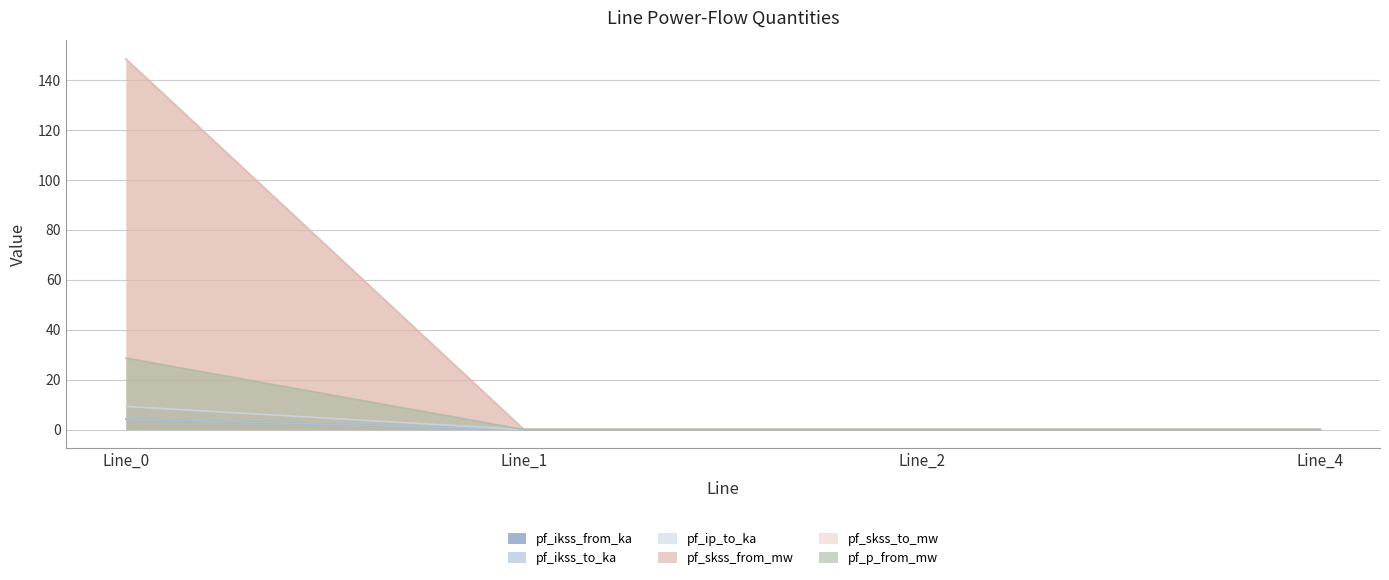

Which category has the highest value in the pf_ikss_to_ka series?

Line_0